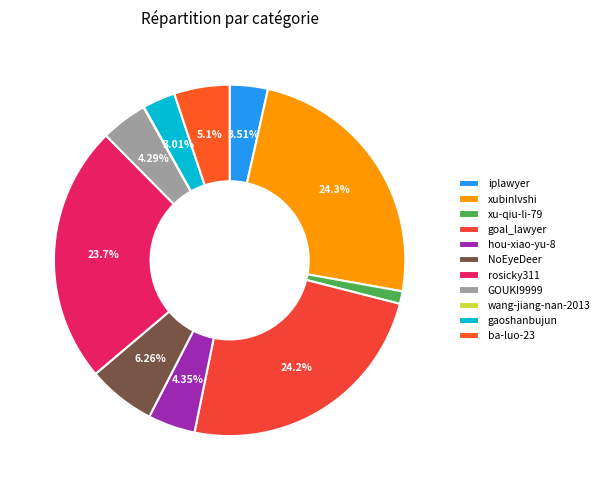

Count the number of slices in the pie.

11